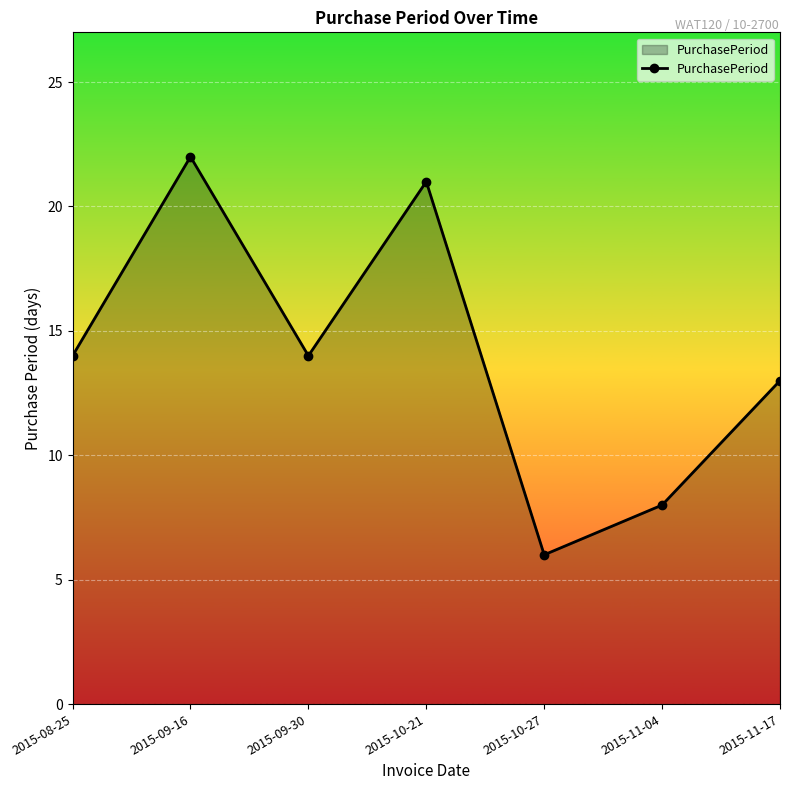

What is the approximate value at 2015-09-16, to the nearest 5?

20